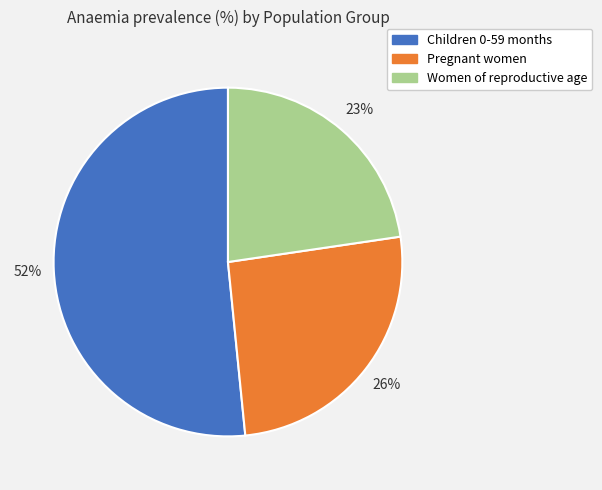

Which has a higher value, Women of reproductive age or Children 0-59 months?

Children 0-59 months